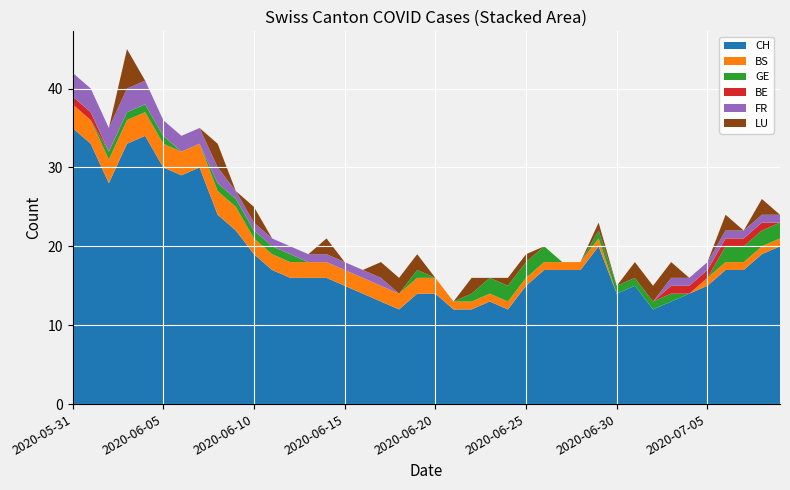

Reading left to right, transcribe all the data shown in this chart.

CH: 35	33	28	33	34	30	29	30	24	22	19	17	16	16	16	15	14	13	12	14	14	12	12	13	12	15	17	17	17	20	14	15	12	13	14	15	17	17	19	20
BS: 3	3	3	3	3	3	3	3	3	3	2	2	2	2	2	2	2	2	2	2	2	1	1	1	1	1	1	1	1	1	0	0	0	0	0	1	1	1	1	1
GE: 0	0	1	1	1	1	0	0	1	1	1	1	1	0	0	0	0	0	0	1	0	0	1	2	2	2	2	0	0	1	1	1	1	1	0	0	2	2	2	2
BE: 1	1	0	0	0	0	0	0	0	0	0	0	0	0	0	0	0	0	0	0	0	0	0	0	0	0	0	0	0	0	0	0	0	1	1	1	1	1	1	0
FR: 3	3	3	3	3	2	2	2	2	1	1	1	1	1	1	1	1	1	0	0	0	0	0	0	0	0	0	0	0	0	0	0	0	1	1	1	1	1	1	1
LU: 0	0	0	5	0	0	0	0	3	0	2	0	0	0	2	0	0	2	2	2	0	0	2	0	1	1	0	0	0	1	0	2	2	2	0	0	2	0	2	0